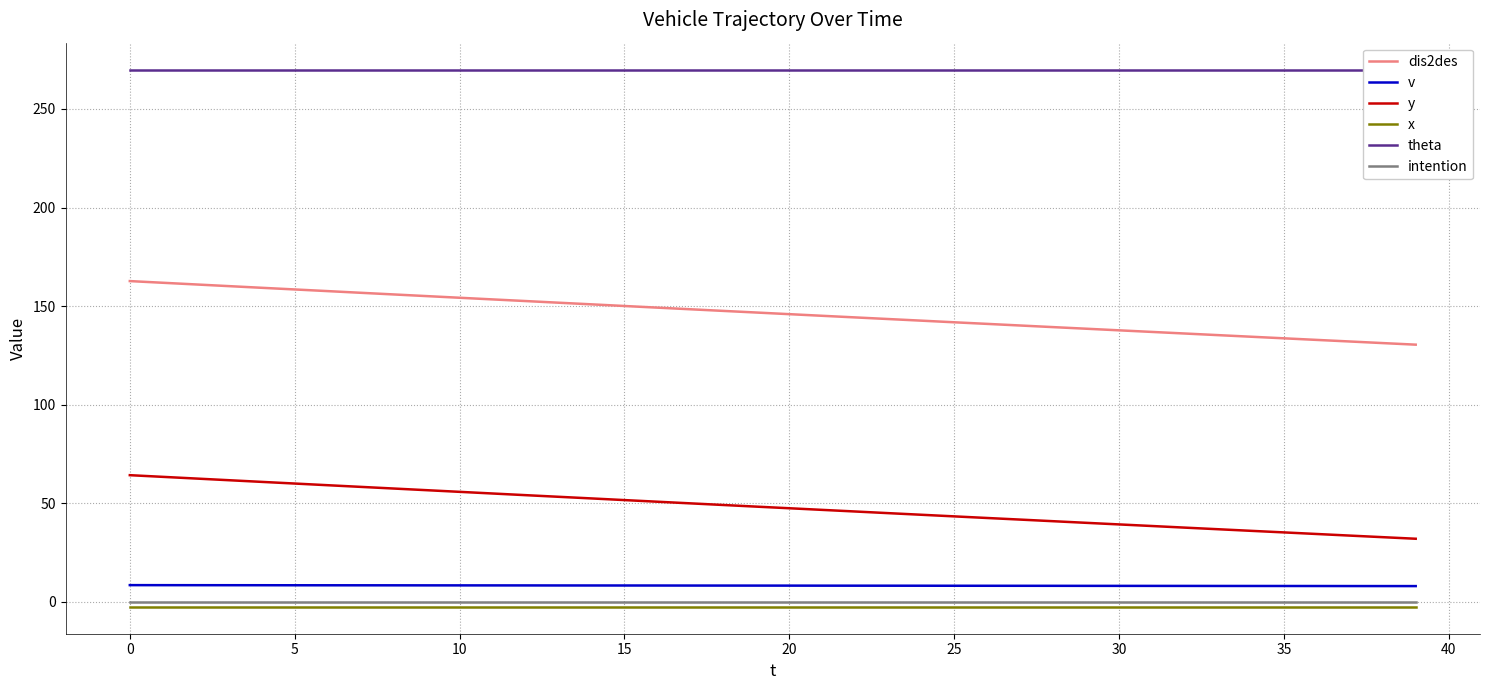

What is the label of the 18th point from the right?

22